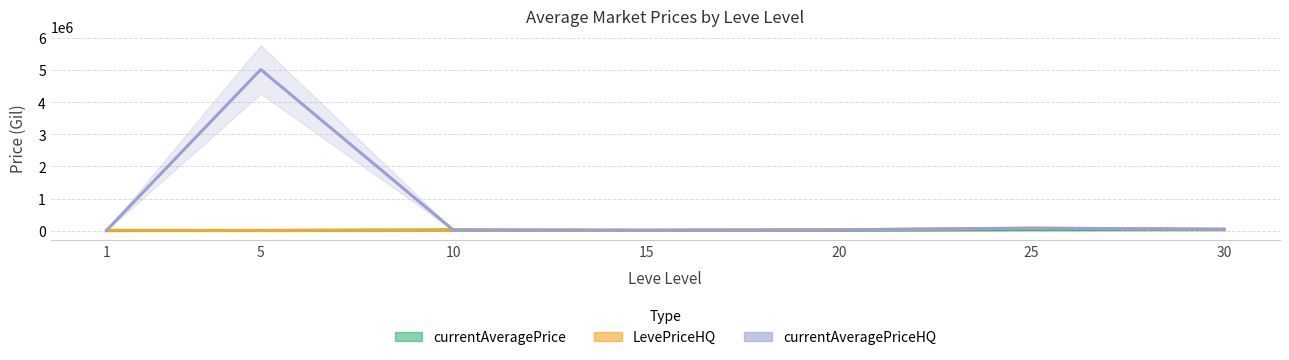

How many times do LevePriceHQ and currentAveragePrice cross each other?

2